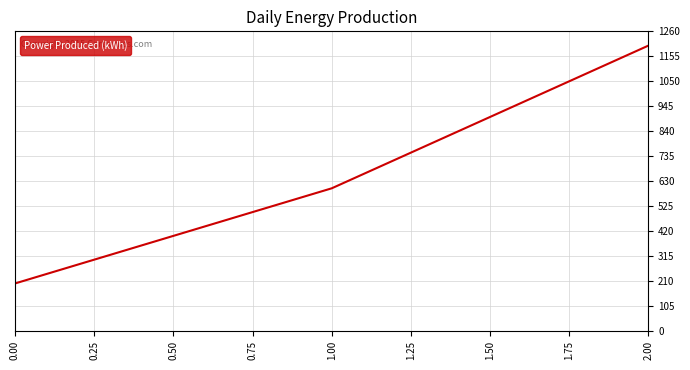

Which category has the highest value across all series?

2.00